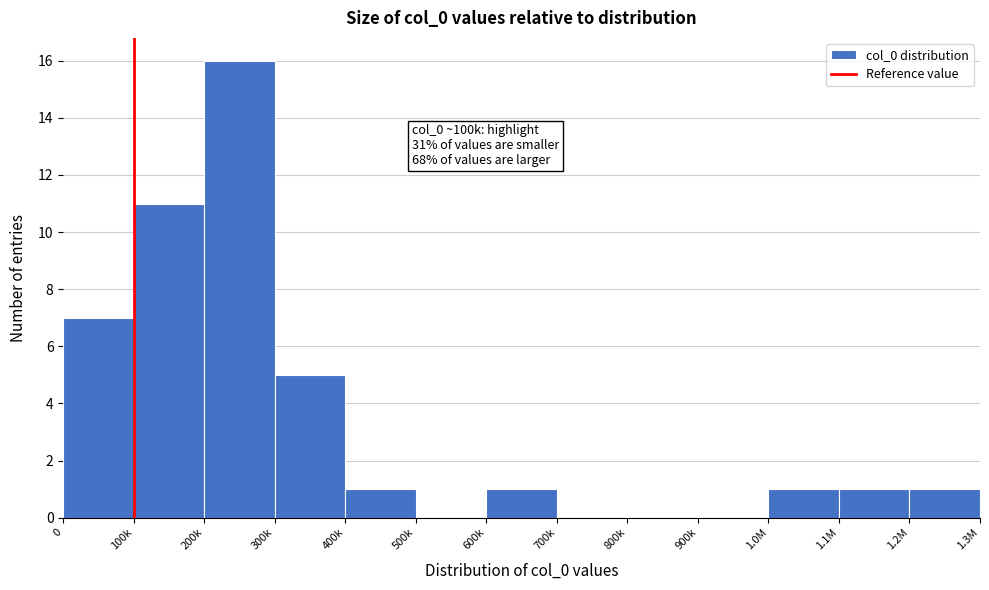

Reading right to left, list all the values displayed in this chart.

1.2M=1	1.1M=1	1.0M=1	900k=0	800k=0	700k=0	600k=1	500k=0	400k=1	300k=5	200k=16	100k=11	0=7